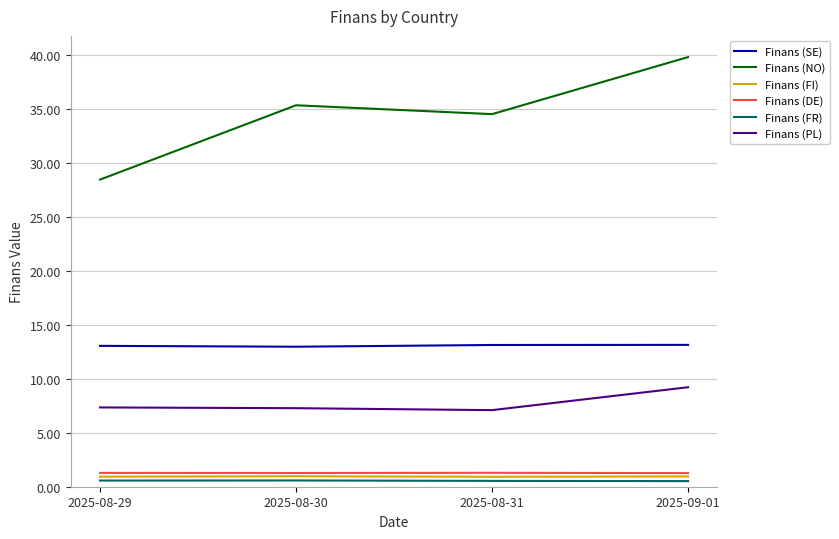

The Finans (NO) series shows 34.5 at 2025-08-31. True or false?

True